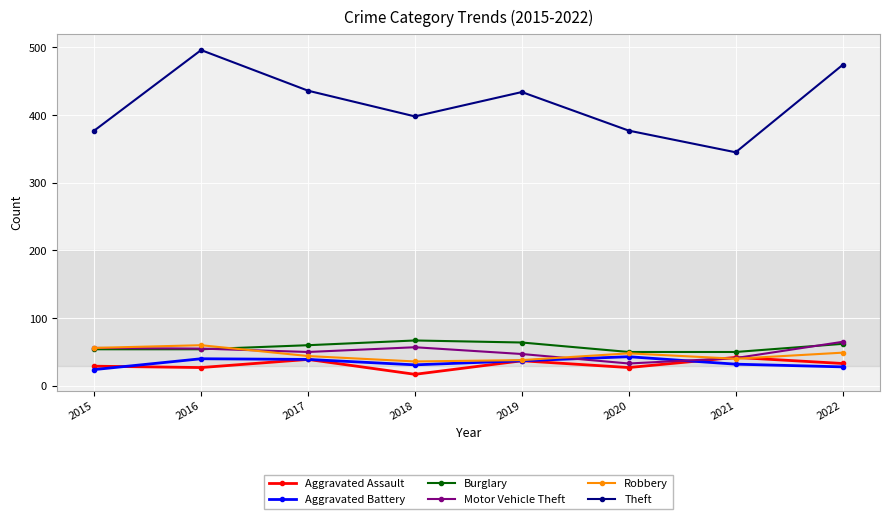

True or false: Aggravated Assault and Burglary cross at least once.

False